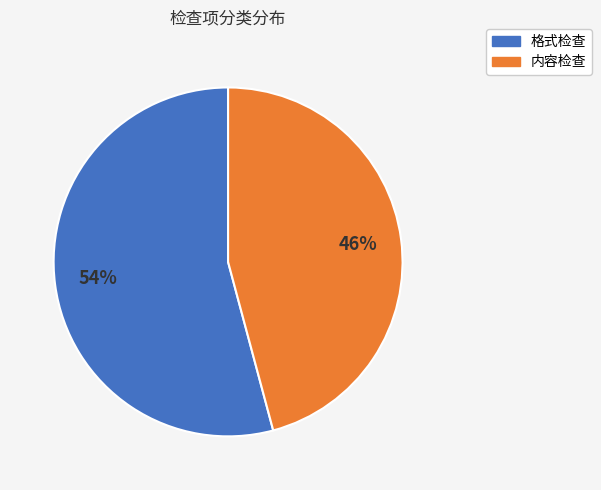

How many segments does this pie chart have?

2